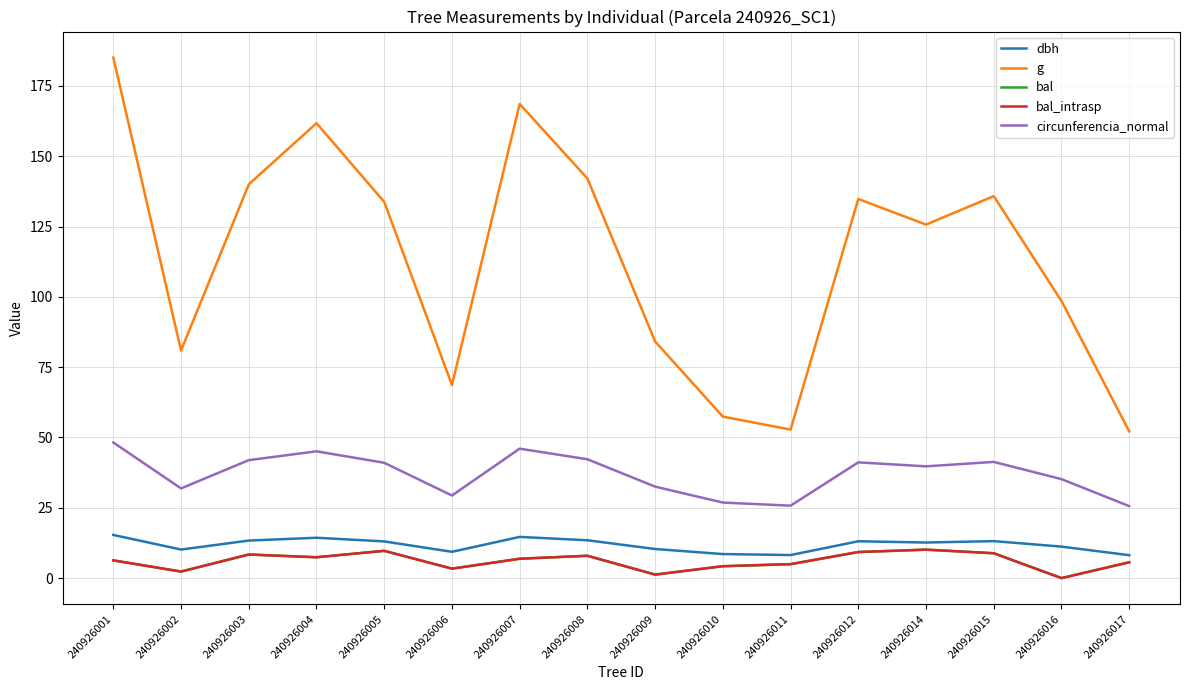

Where does the circunferencia_normal series first go above 41?

240926001